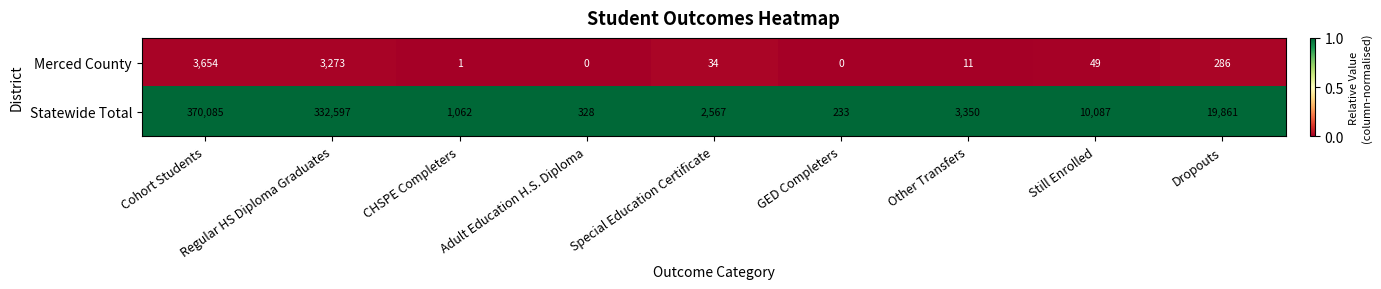

How many data points does each series have?

9